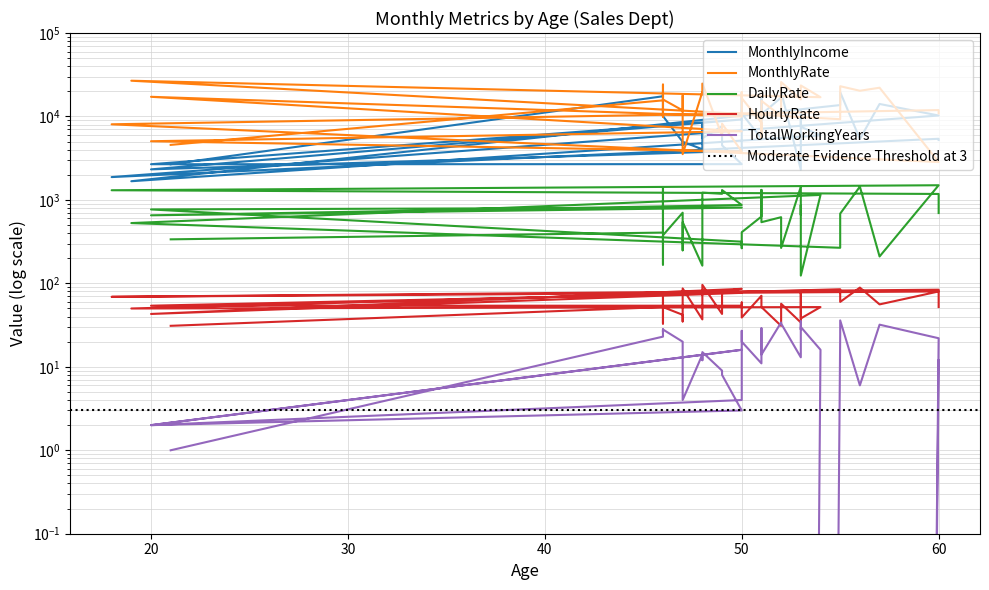

At which category does TotalWorkingYears reach its first local peak?

57